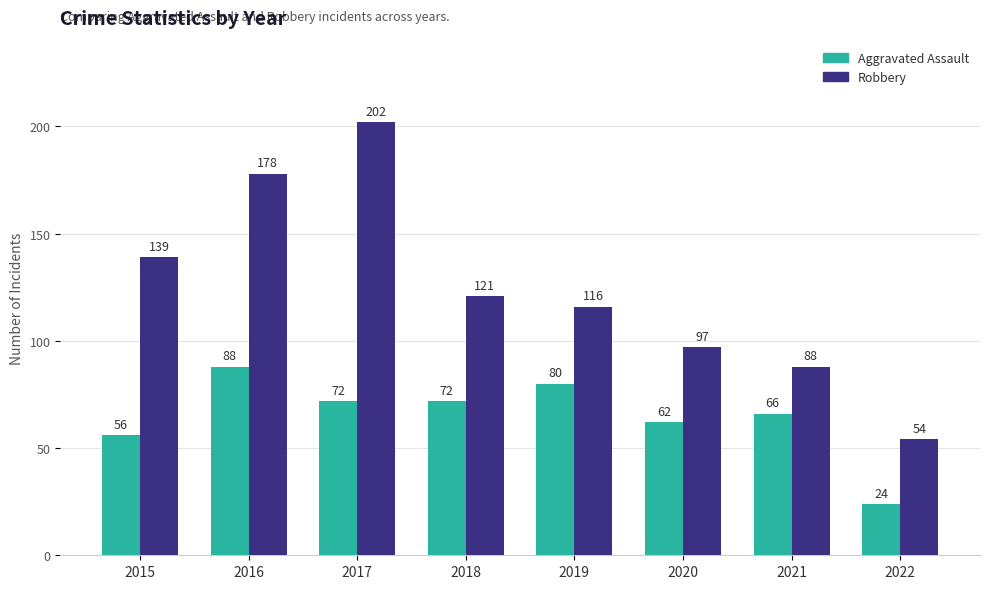

What is the difference between the highest and lowest values at 2019?

36